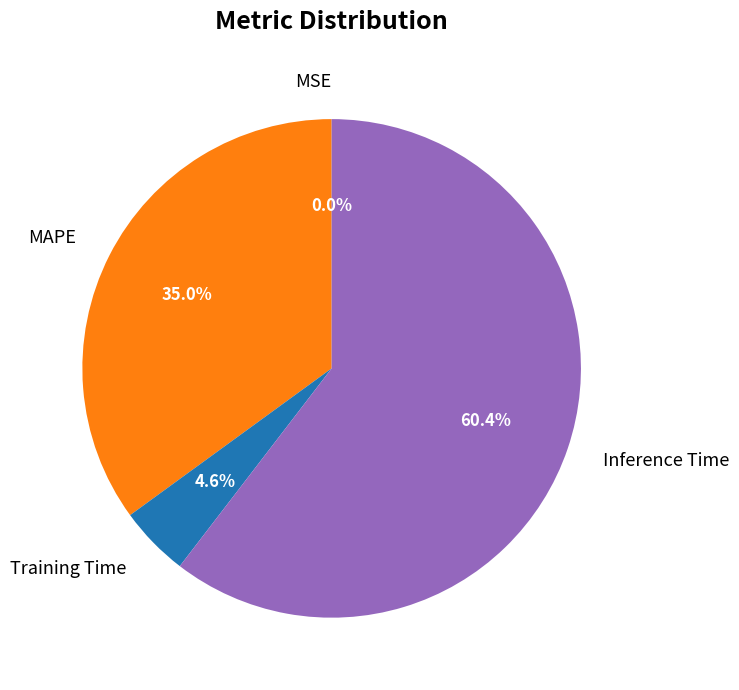

Which slice represents more than half of the pie?

Inference Time